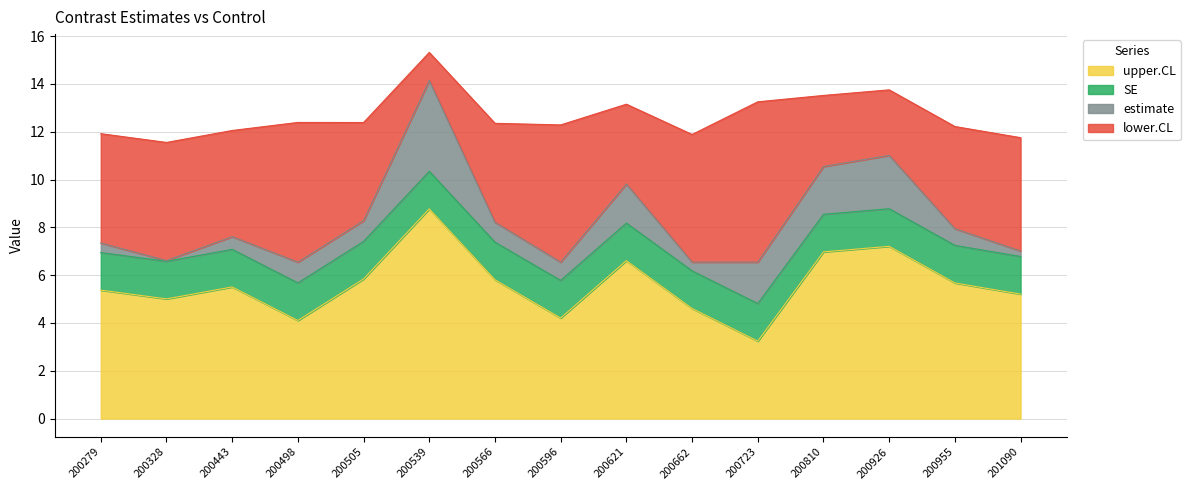

Is it true that upper.CL equals 3.6 at 201090?

False